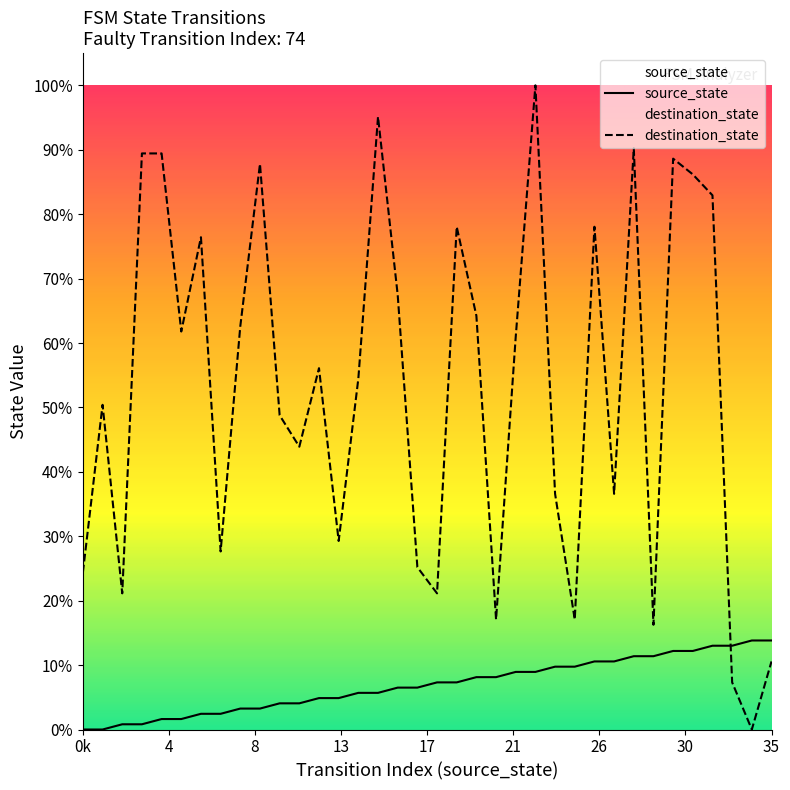

Reading left to right, what are all the values shown in this chart?

source_state: 0	0	1	1	2	2	3	3	4	4	5	5	6	6	7	7	8	8	9	9	10	10	11	11	12	12	13	13	14	14	15	15	16	16	17	17
destination_state: 30	62	26	110	110	76	94	34	77	108	60	54	69	36	67	117	83	31	26	96	79	21	75	123	45	21	96	45	111	20	109	106	102	9	0	13